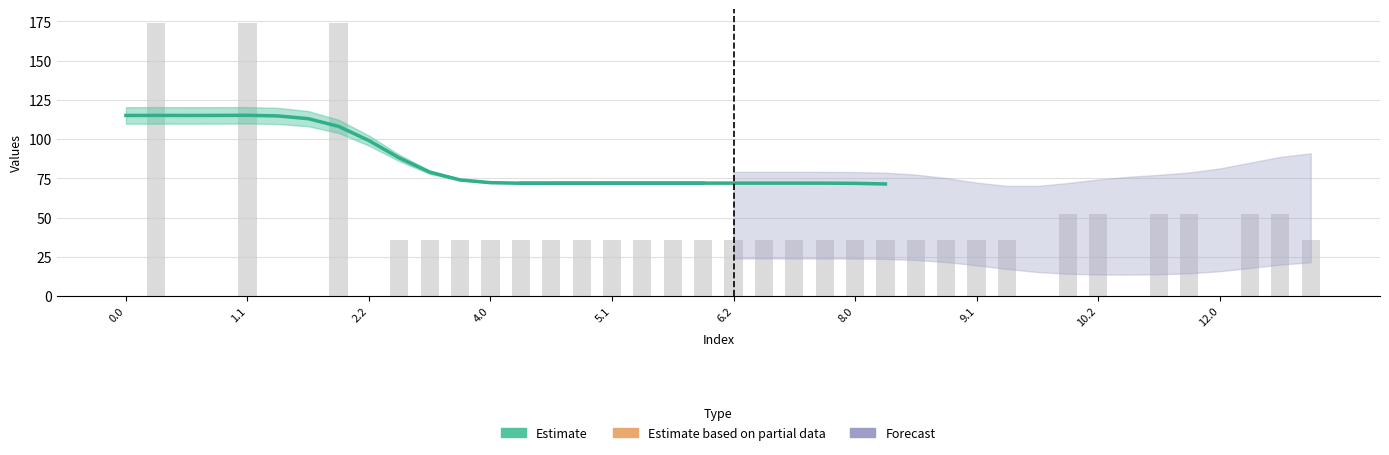

What is the minimum value shown in the chart?

71.9